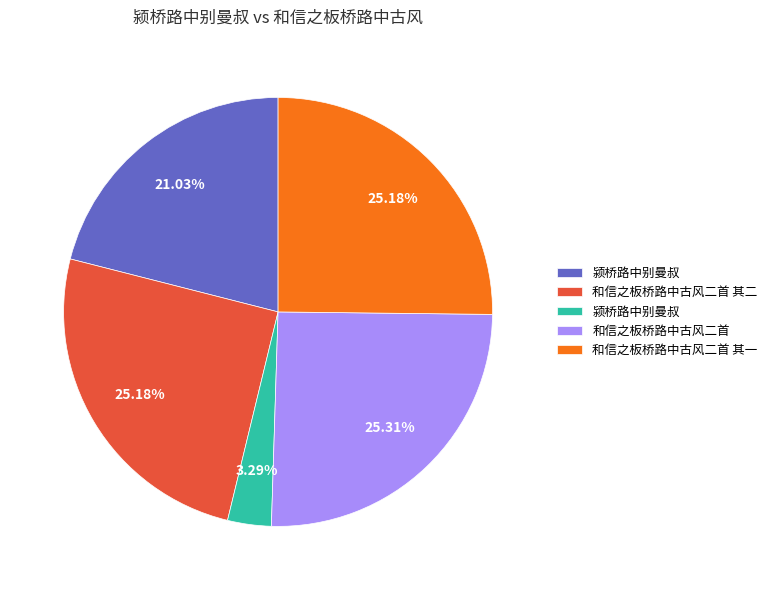

Is there a majority slice in this chart?

No